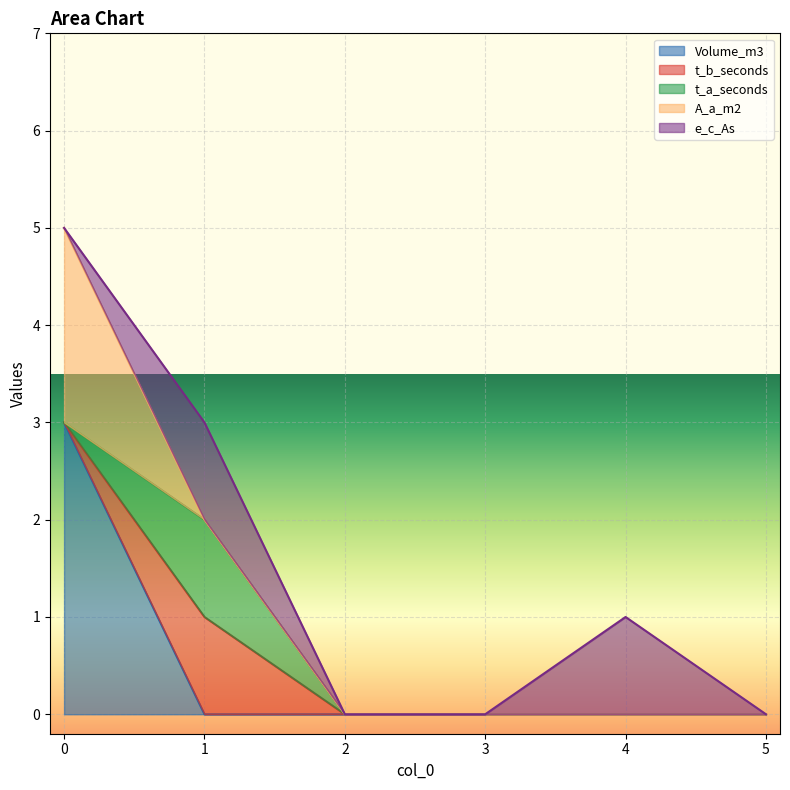

What is the highest value of the Volume_m3 series?

3